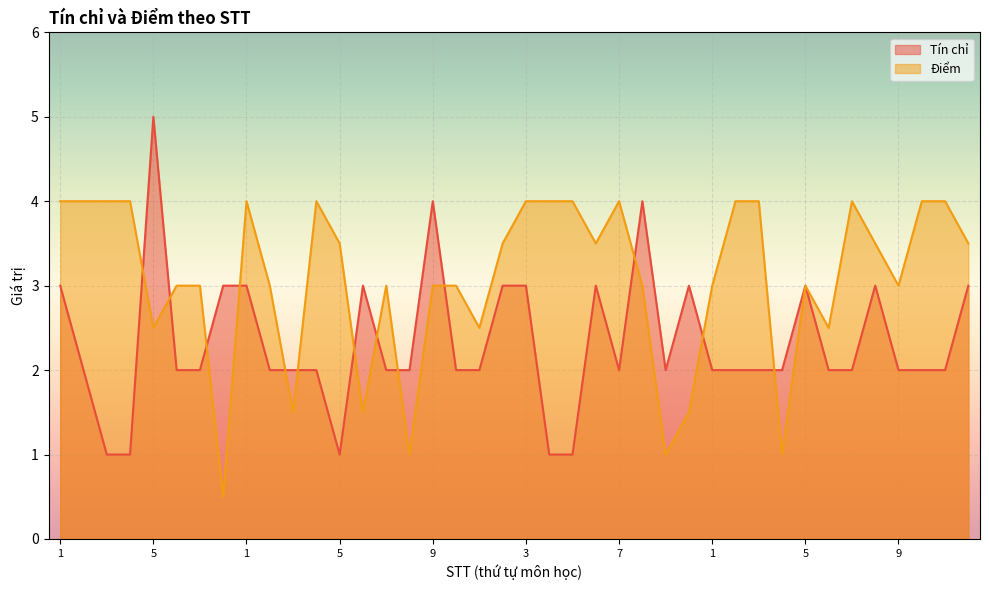

Which series has the largest range (max minus min)?

Tín chỉ